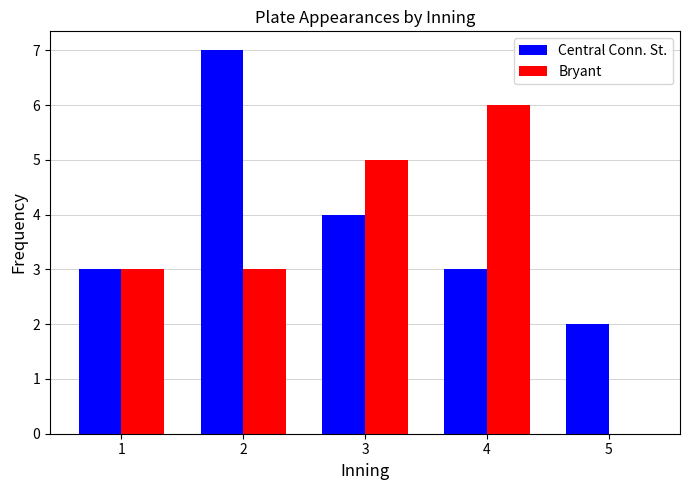

What is the highest value of the Bryant series?

6